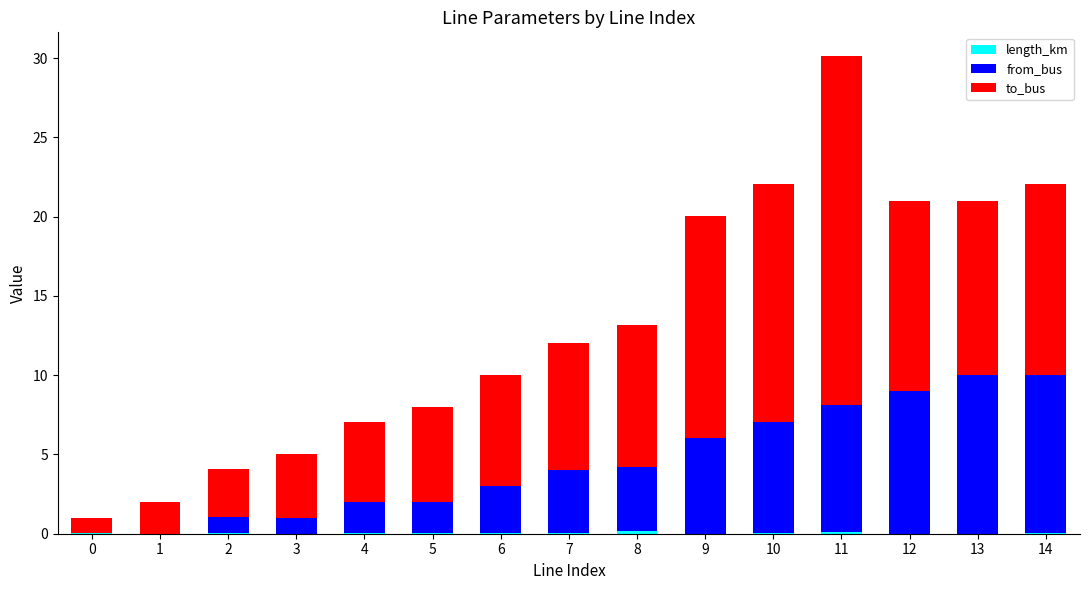

Rank the categories by length_km value from lowest to highest.

12, 3, 13, 9, 1, 0, 5, 6, 14, 10, 4, 7, 2, 11, 8